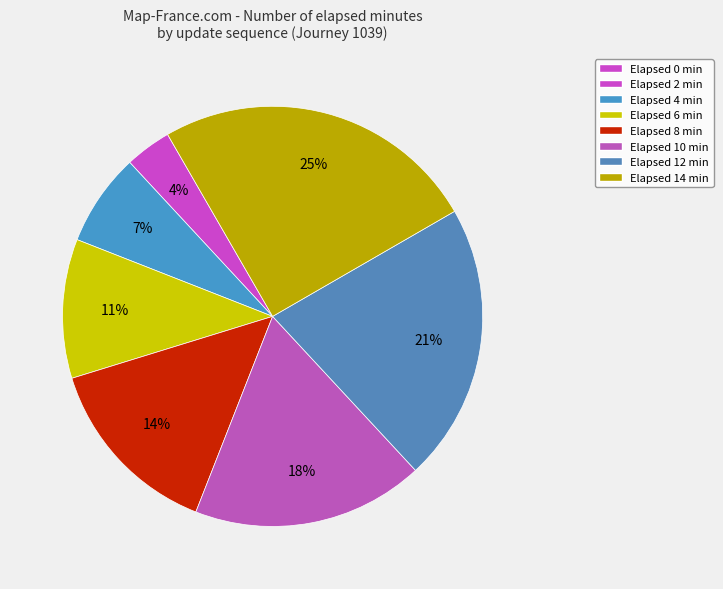

Is there any slice that represents more than half of the pie?

No